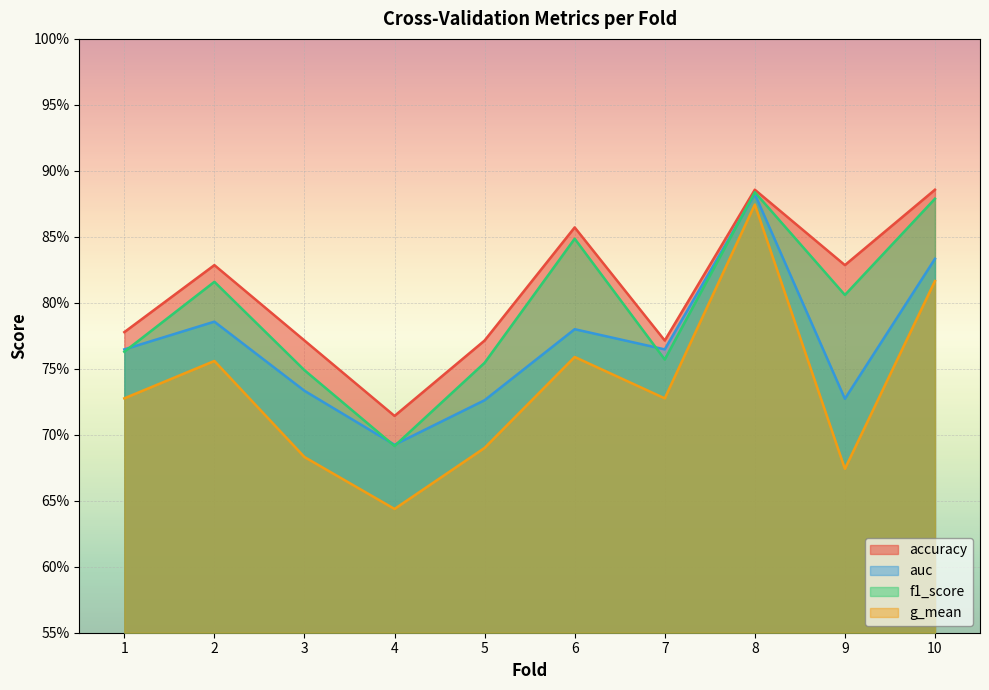

The value of g_mean at 4 is 0.6. True or false?

True